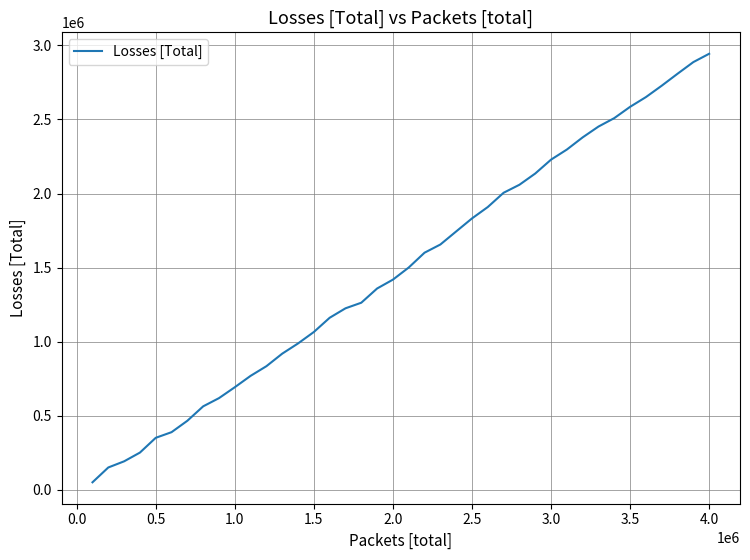

What is the maximum value shown in the chart?

2943317